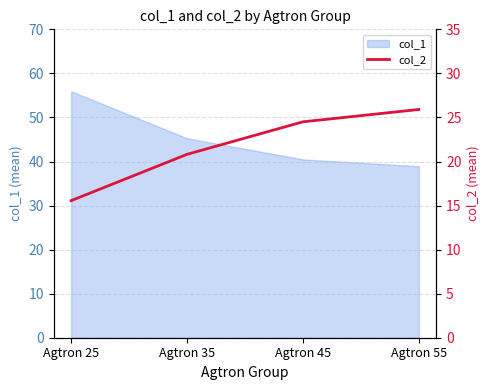

Where is col_1 nearest to the value 47?

Agtron 35